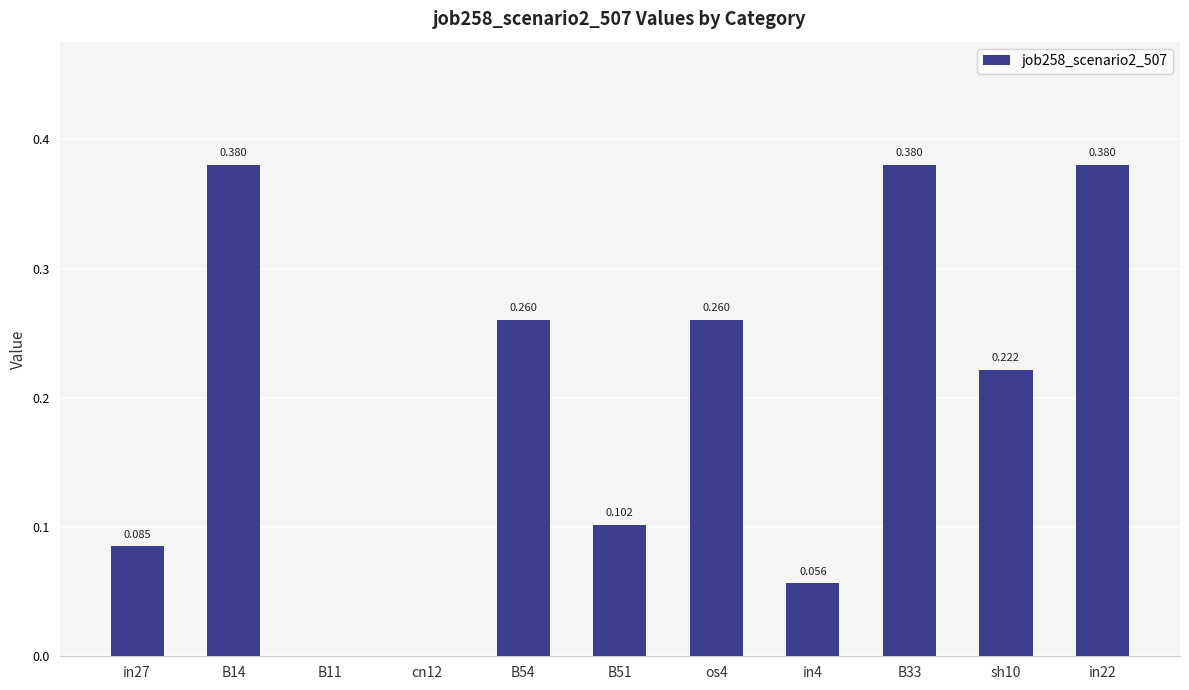

What is the sum of all values?

2.1